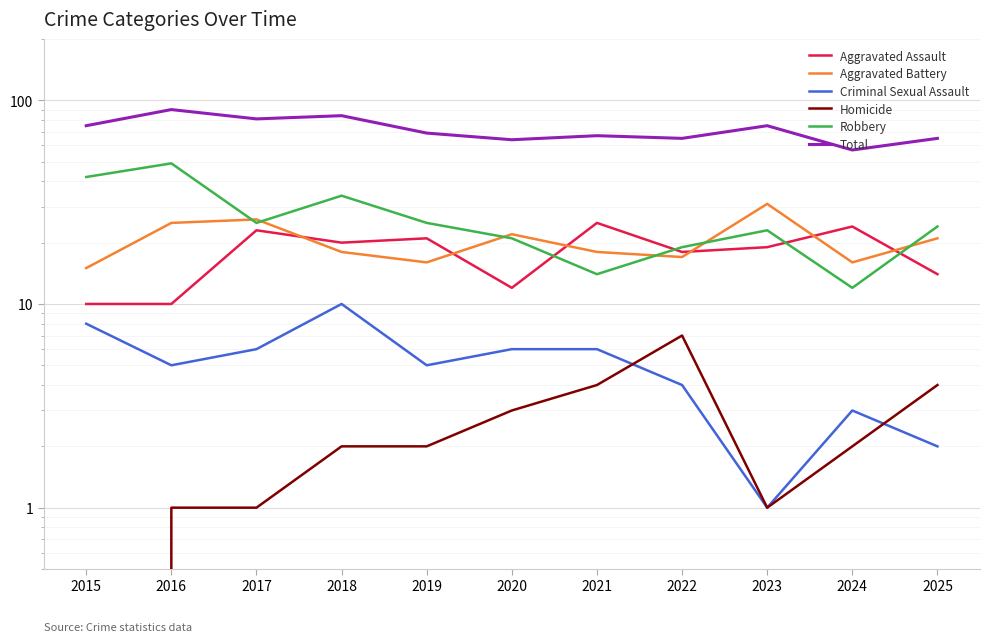

How many categories are shown in the chart?

11